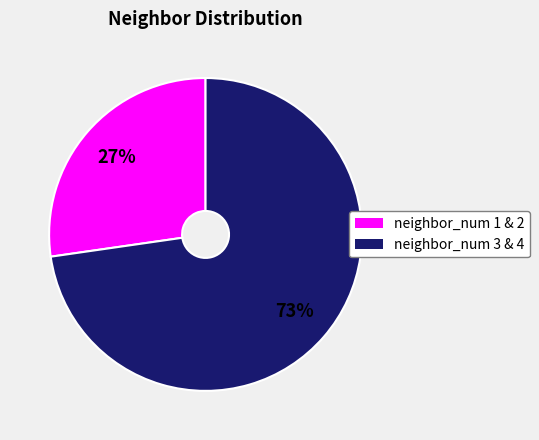

To the nearest percent, what is the average slice percentage?

50%